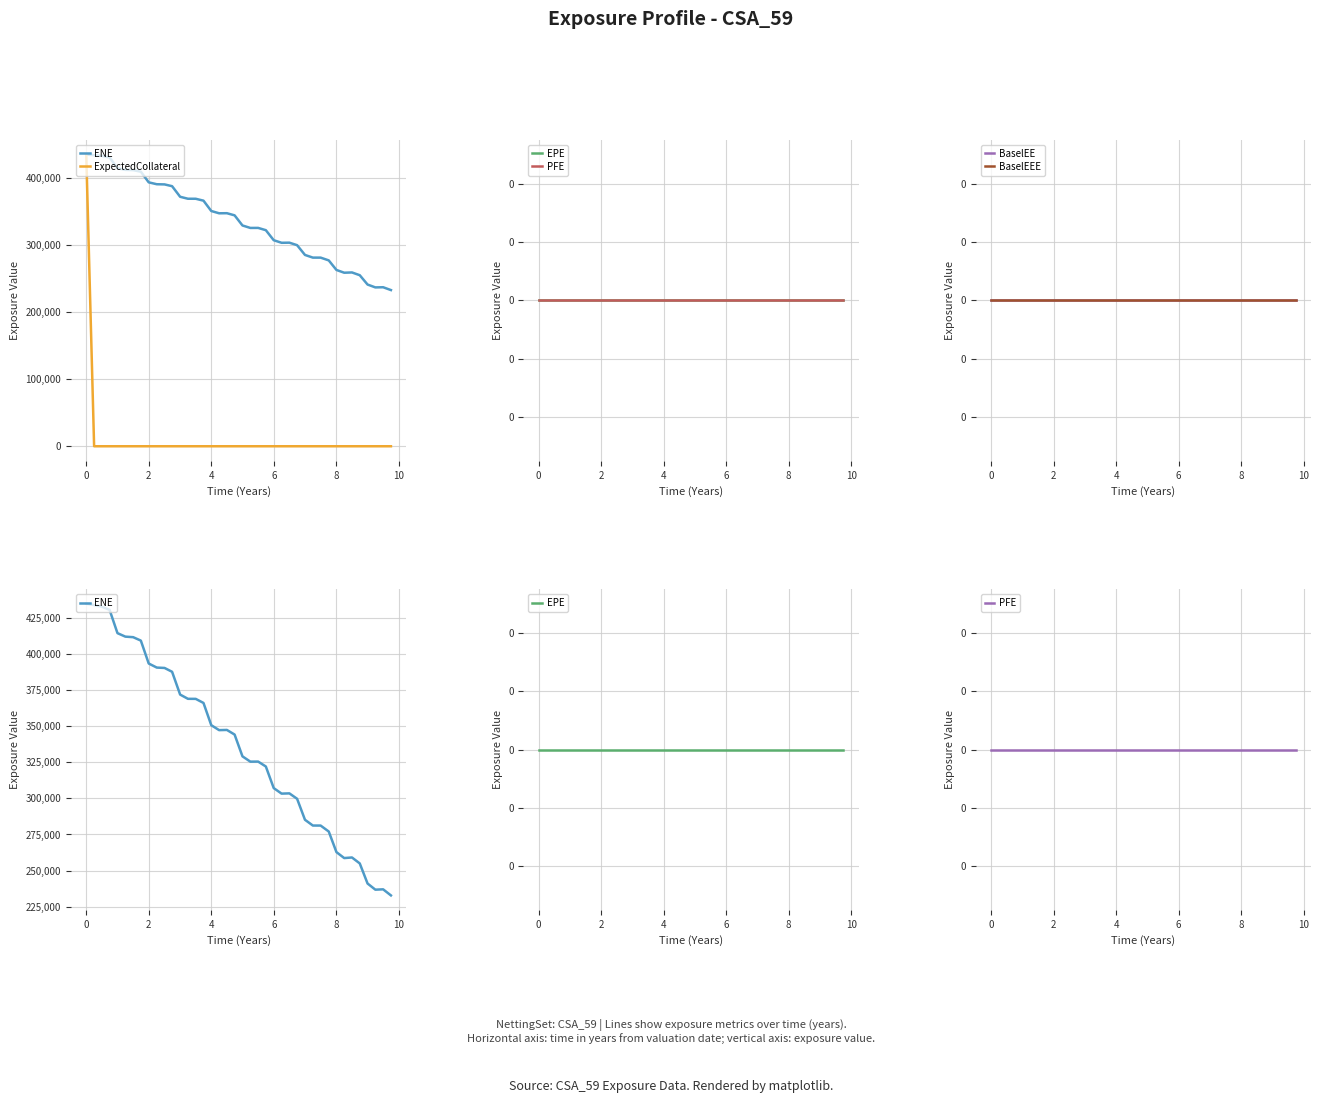

True or false: ENE and BaselEEE cross at least once.

False